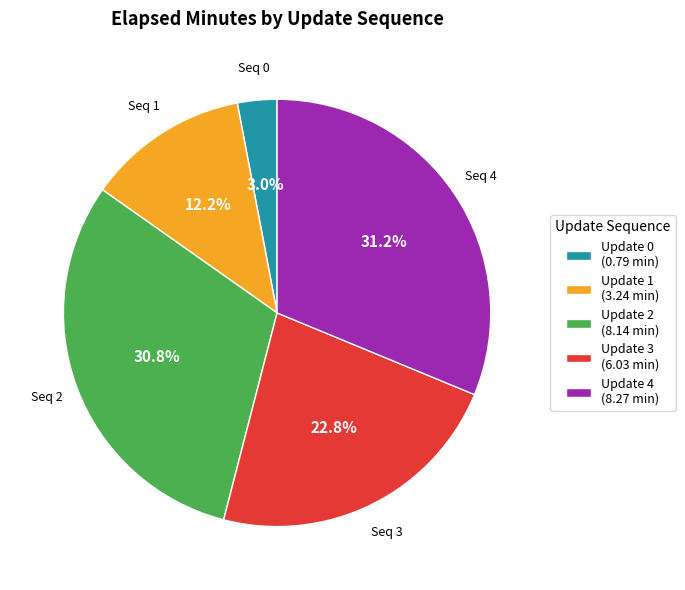

Which category has the smallest portion of the pie?

Update 0 (0.79 min)